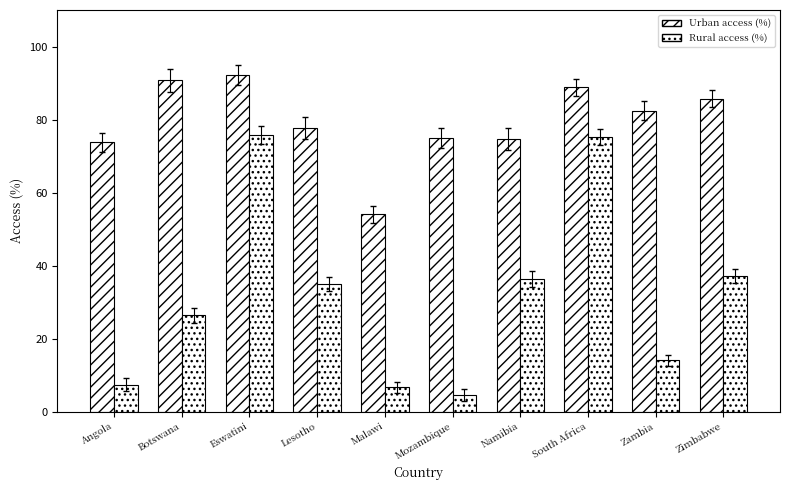

The Rural access (%) series shows 22.0 at Zambia. True or false?

False